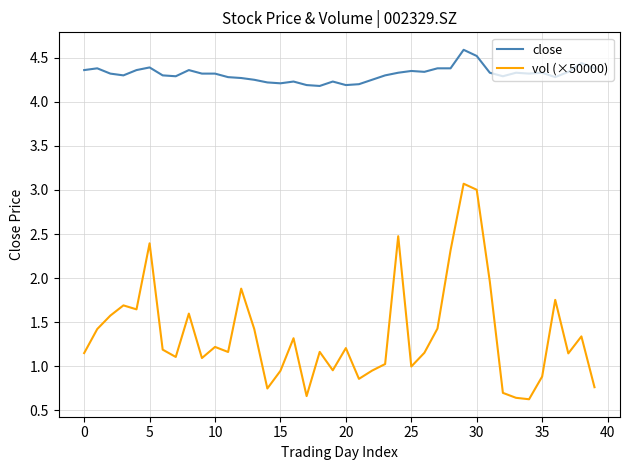

Which series has the widest spread of values?

vol (×50000)